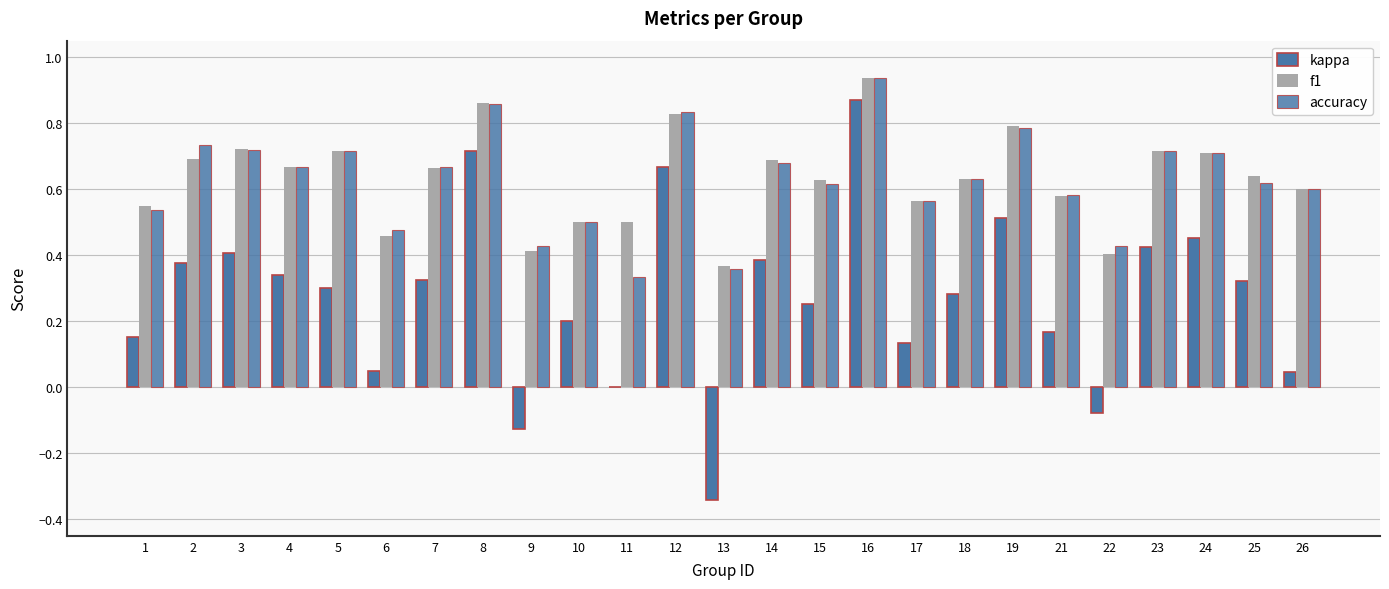

Is it true that f1 equals 0.6 at 21?

True